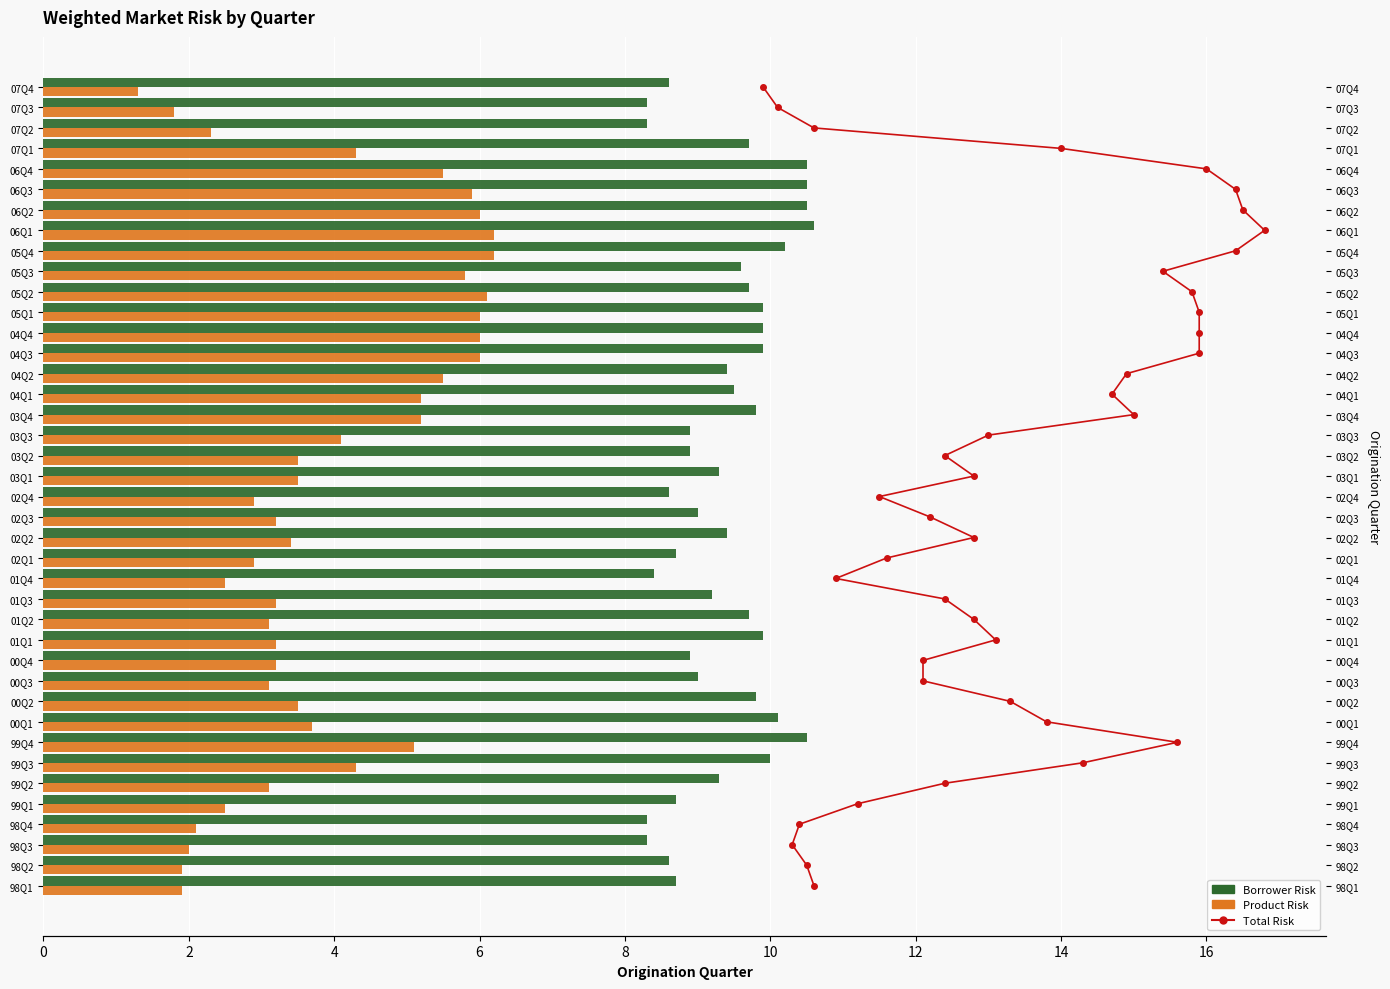

What is the difference between the maximum and minimum values in the Product Risk series?

4.9